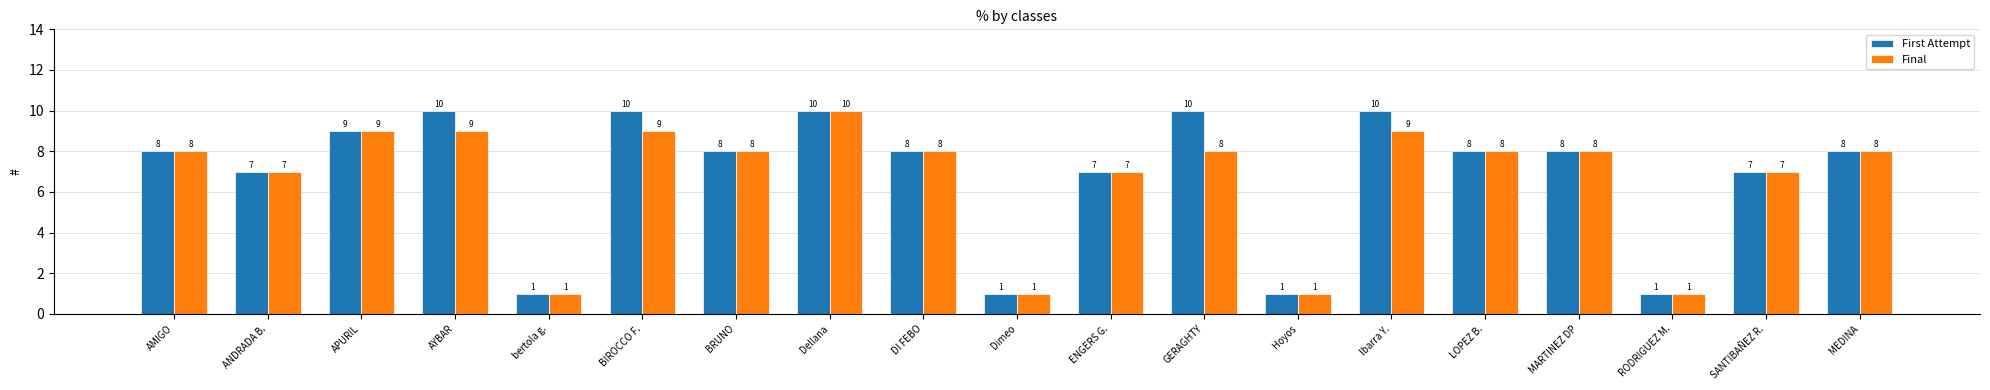

What is the minimum value shown in the chart?

1